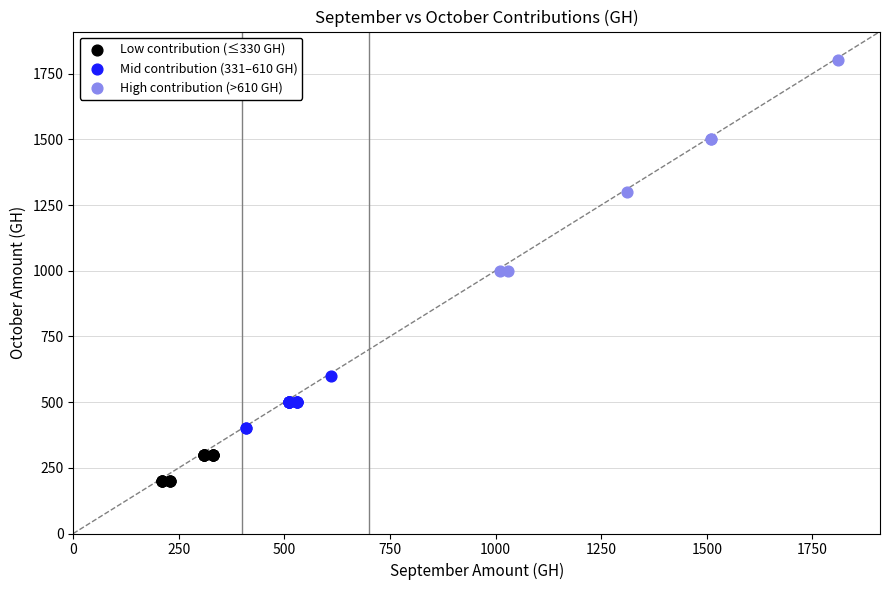

Which series contains the lowest Y value?

Low contribution (≤330 GH)